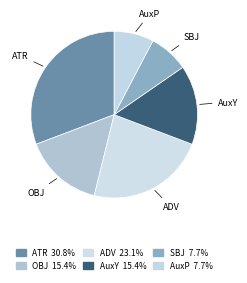

How many slices are in this pie chart?

6